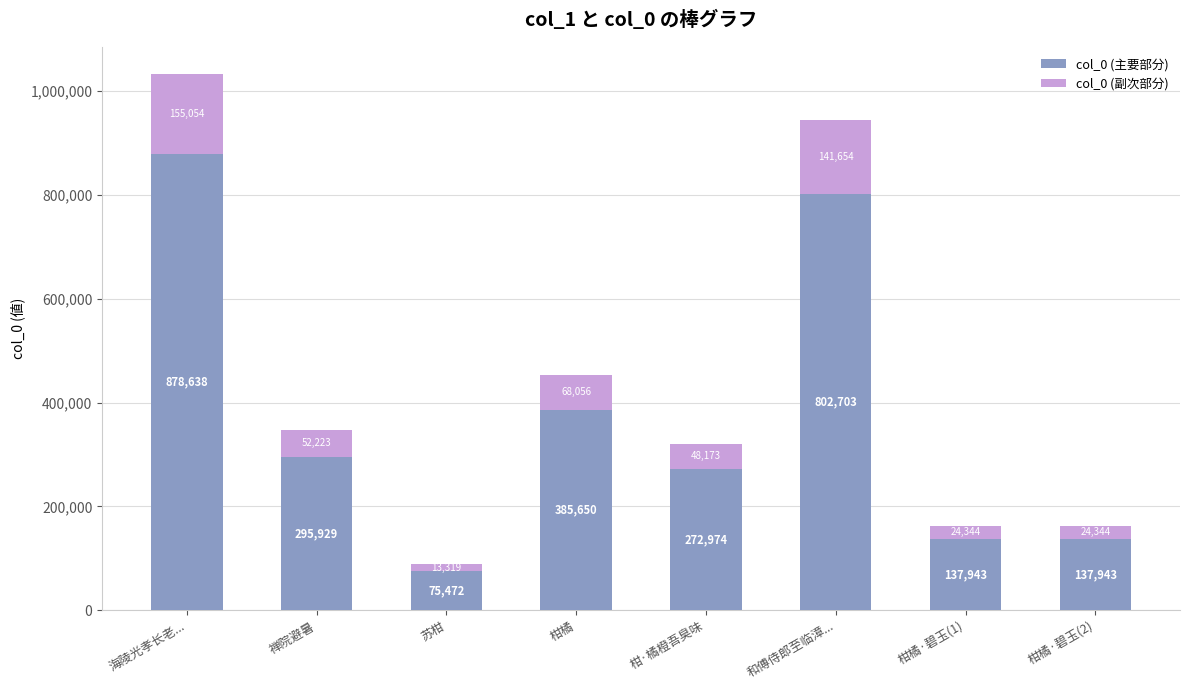

What is the approximate value of col_0 (主要部分) at 和傅侍郎至临漳..., to the nearest 100?

802700